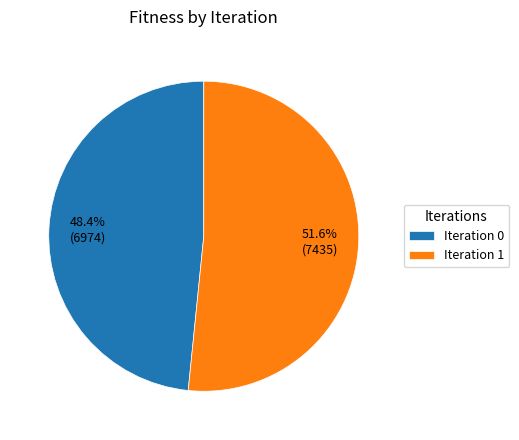

Count the number of slices in the pie.

2